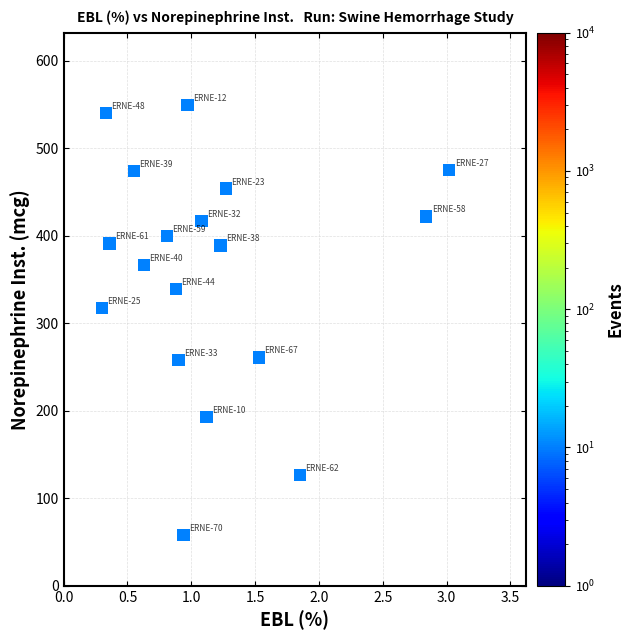

What Y value in the scatter plot is closest to 303?

317.2